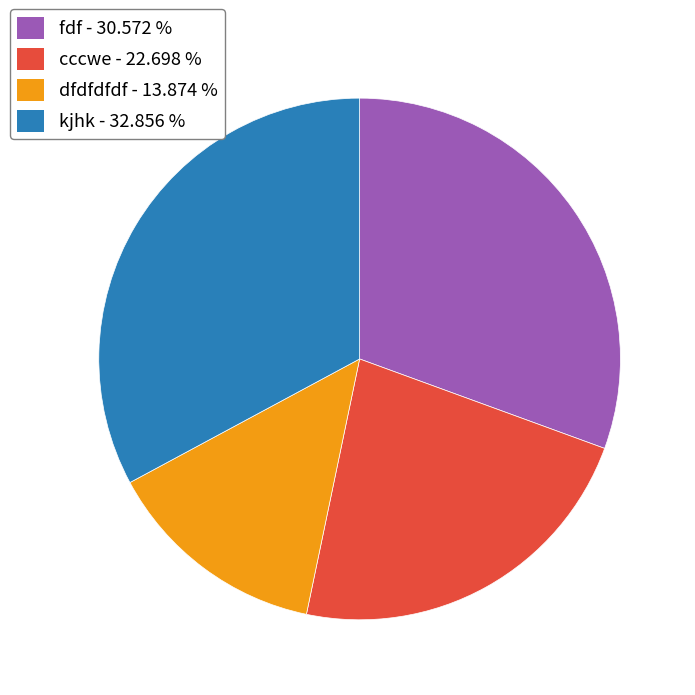

True or false: cccwe accounts for 9% of the total.

False